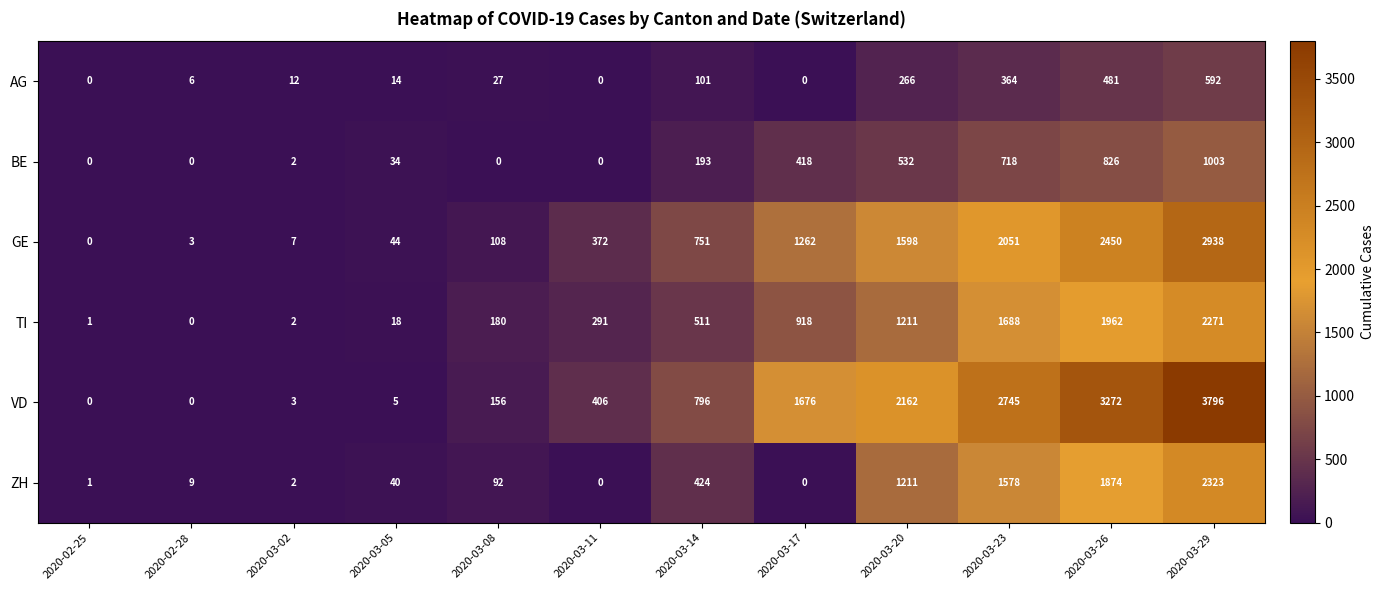

What is the approximate value of BE at 2020-03-26, to the nearest 100?

800